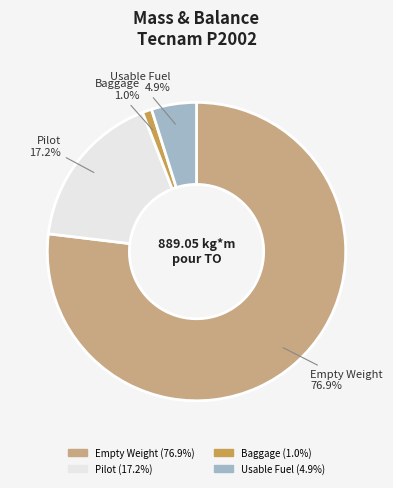

How many segments does this pie chart have?

4